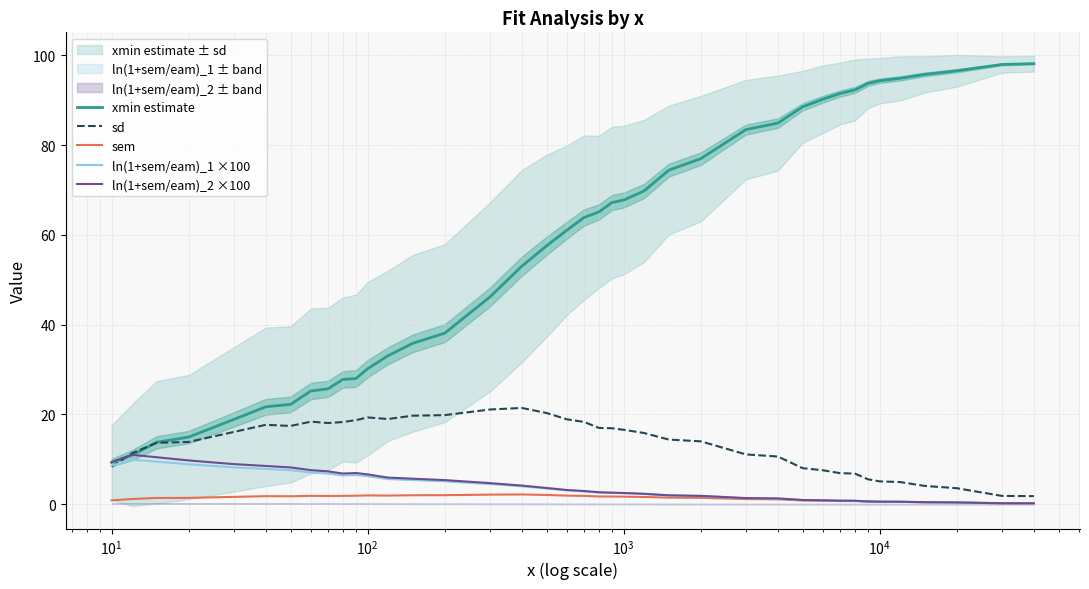

What are all the series names shown in the legend?

xmin estimate, sd, sem, ln(1+sem/eam)_1 ×100, ln(1+sem/eam)_2 ×100